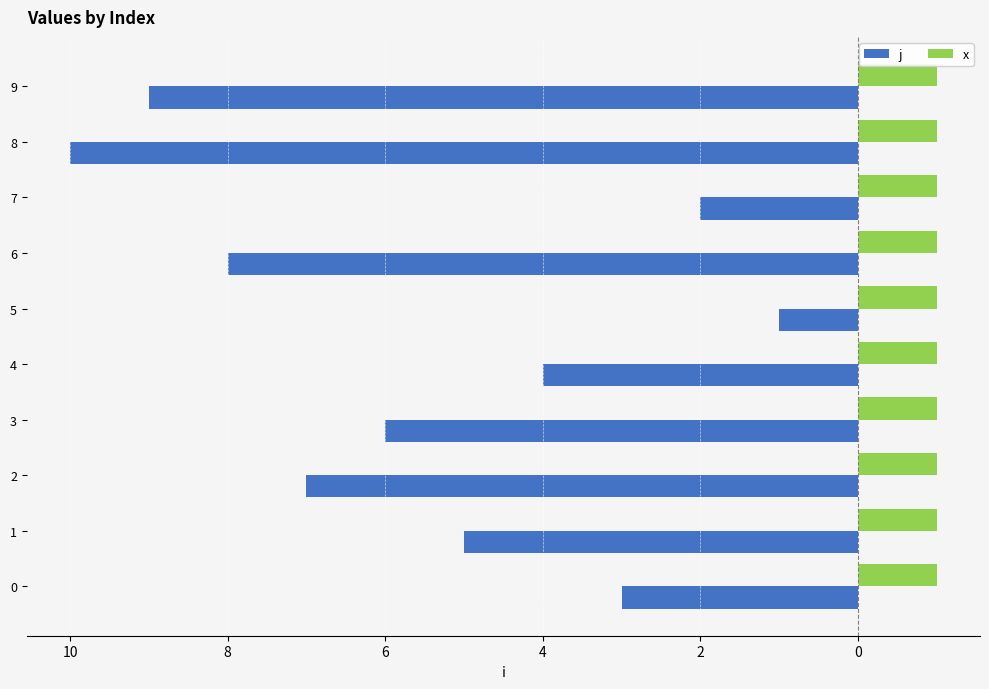

What are all the series names shown in the legend?

j, x